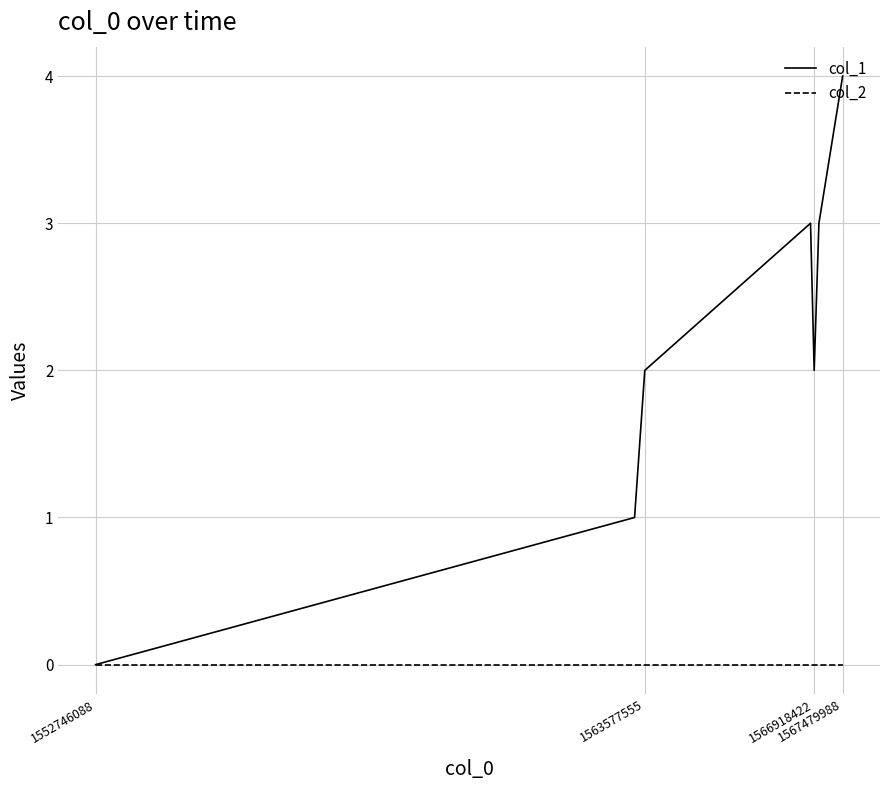

Which series has the largest range (max minus min)?

col_1